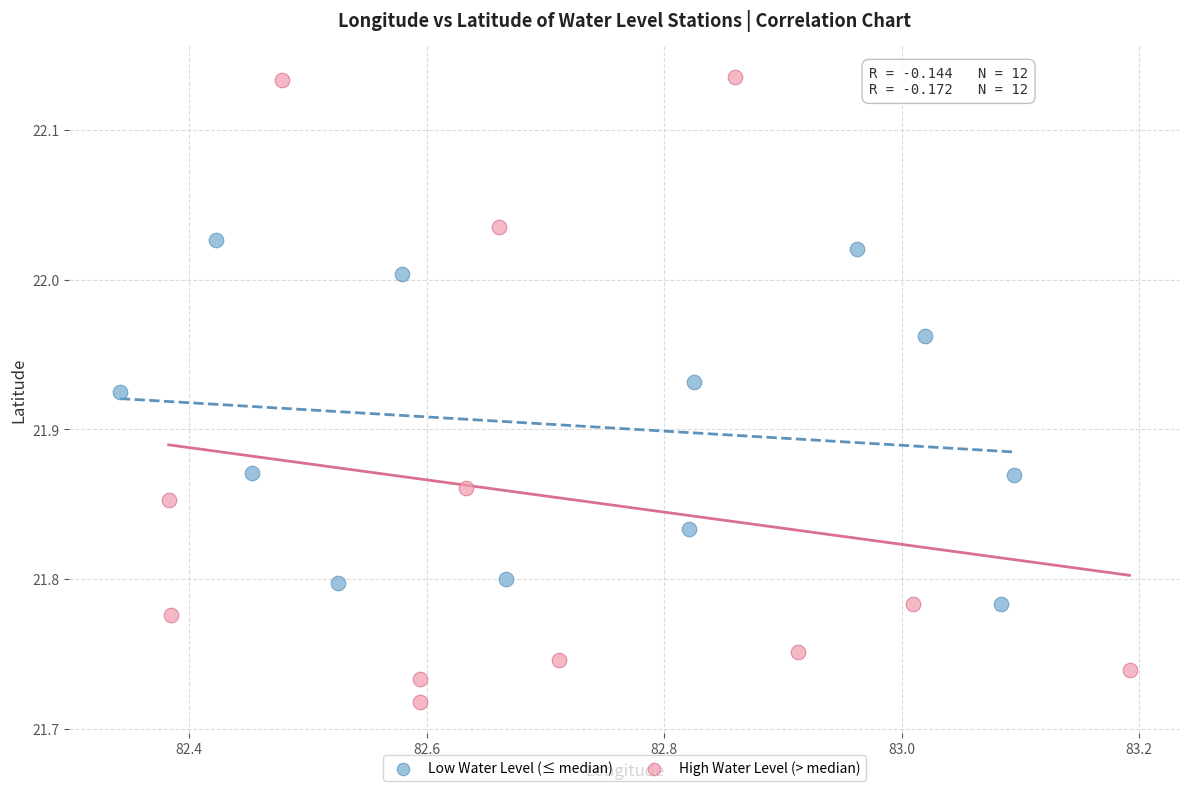

Which series has the largest Y range (max minus min)?

High Water Level (> median)